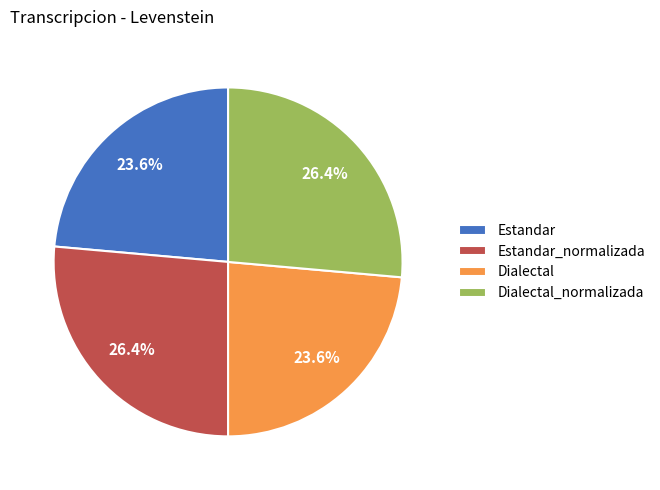

Does any single category account for the majority?

No